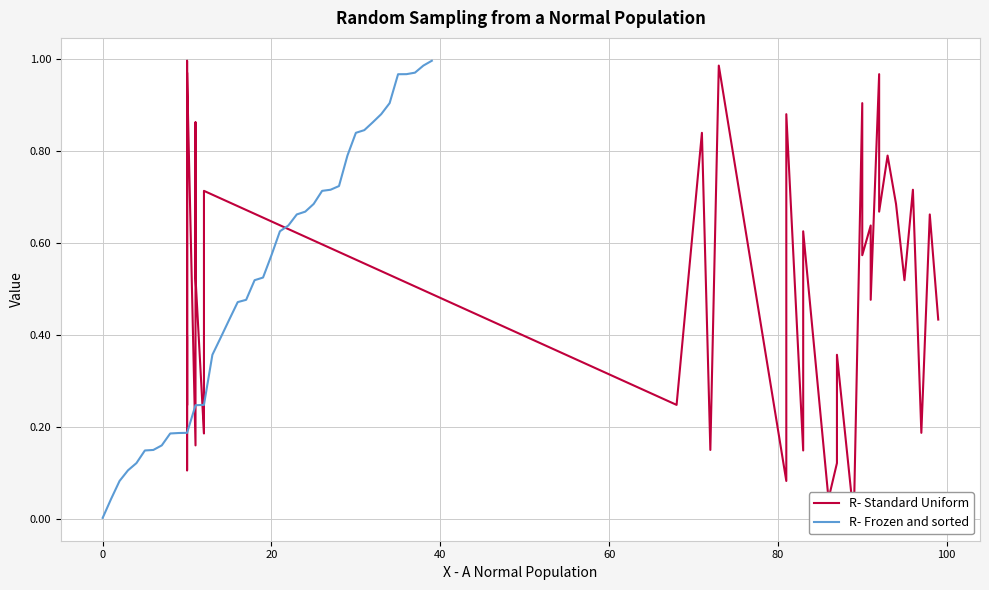

What are all the series names shown in the legend?

R- Standard Uniform, R- Frozen and sorted